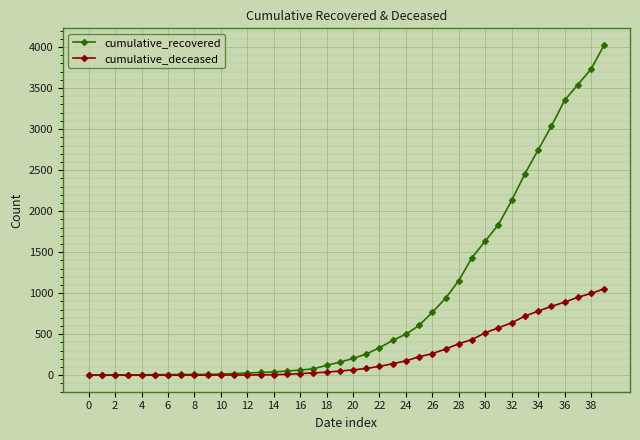

Which series has the largest range (max minus min)?

cumulative_recovered